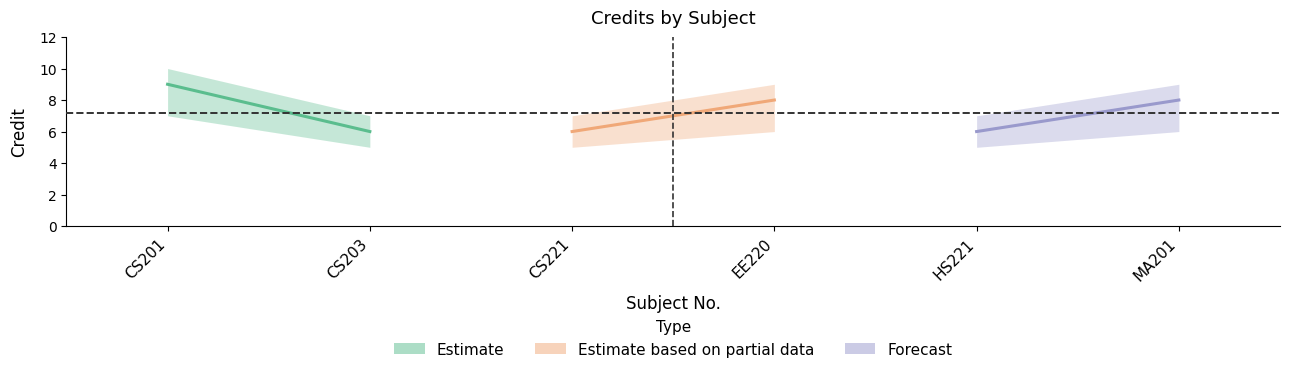

The value of Credit (Partial) at CS221 is 9. True or false?

False